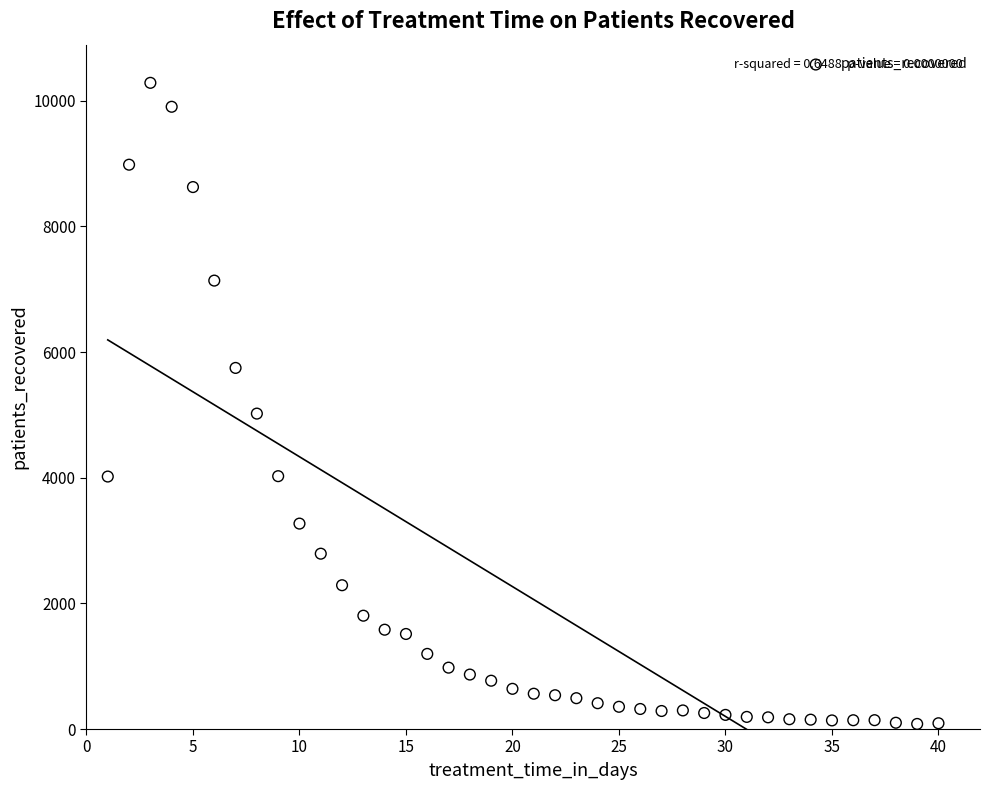

What Y value in the scatter plot is closest to 5183?

5021